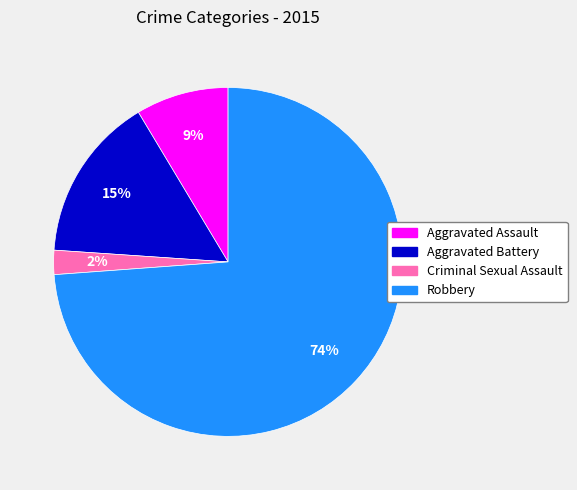

Which slice represents more than half of the pie?

Robbery